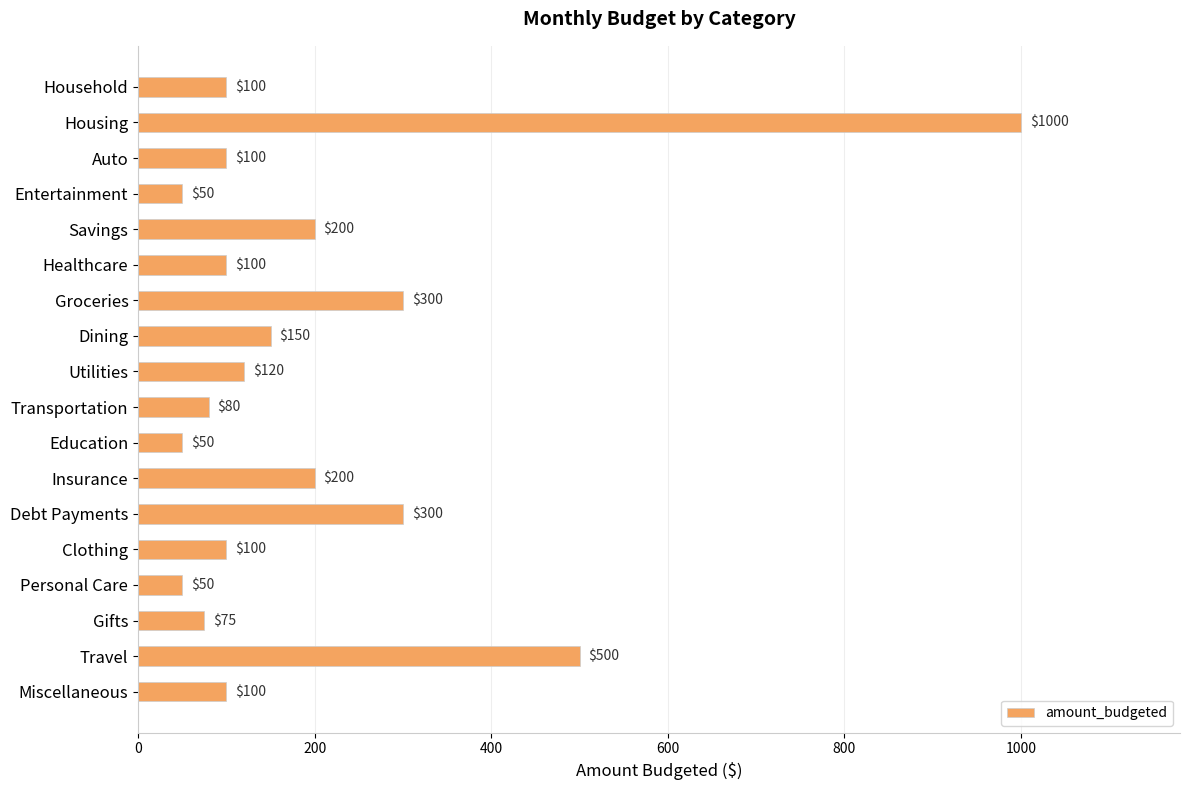

What is the average value?

199